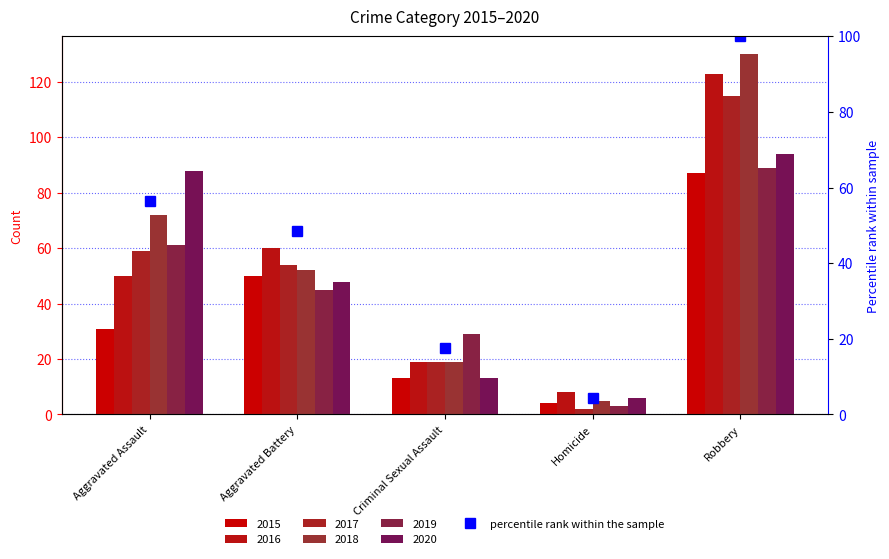

What position from the right is Aggravated Assault?

5